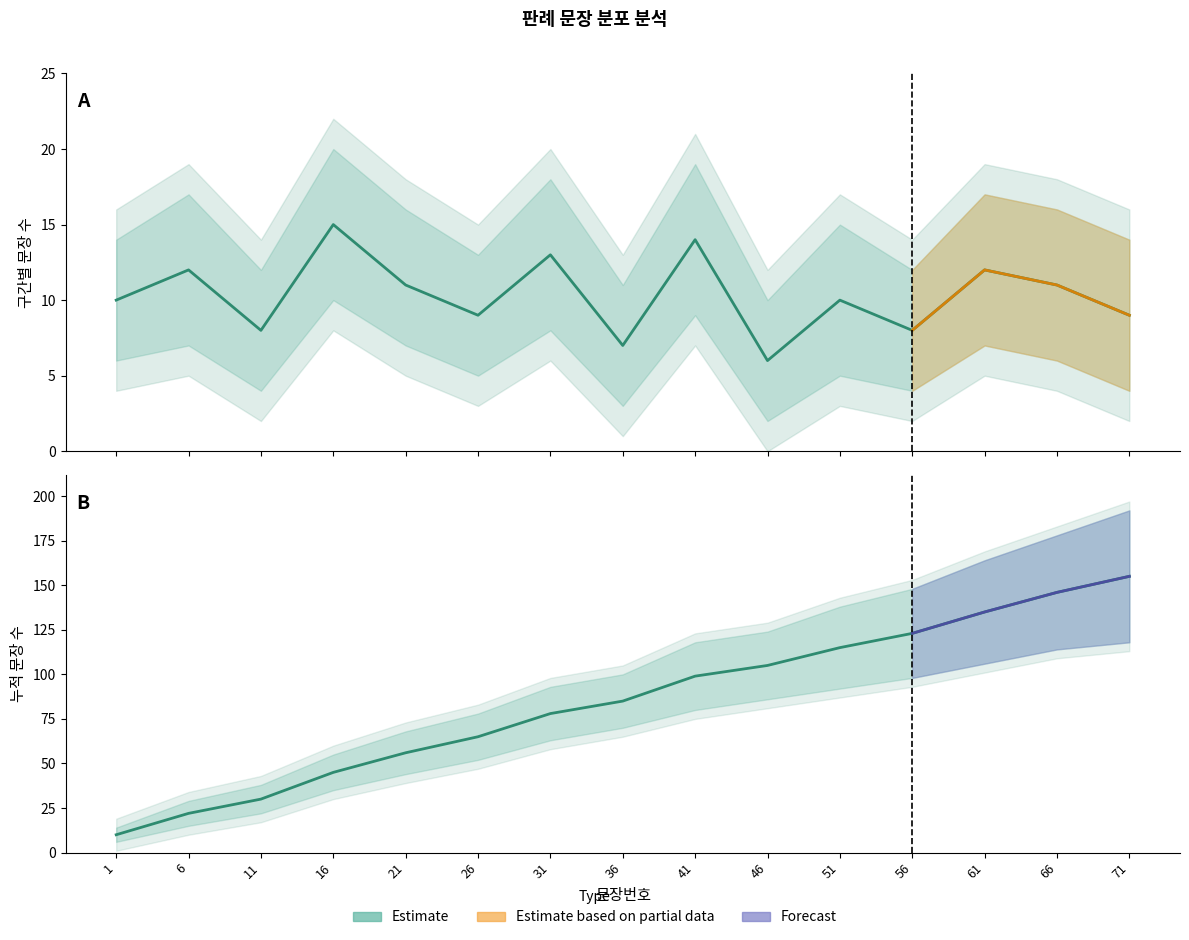

List the series in order of their peak value, highest first.

누적_문장수_upper, 누적_문장수, 누적_문장수_lower, 구분별_문장수_upper, 구분별_문장수, 구분별_문장수_lower